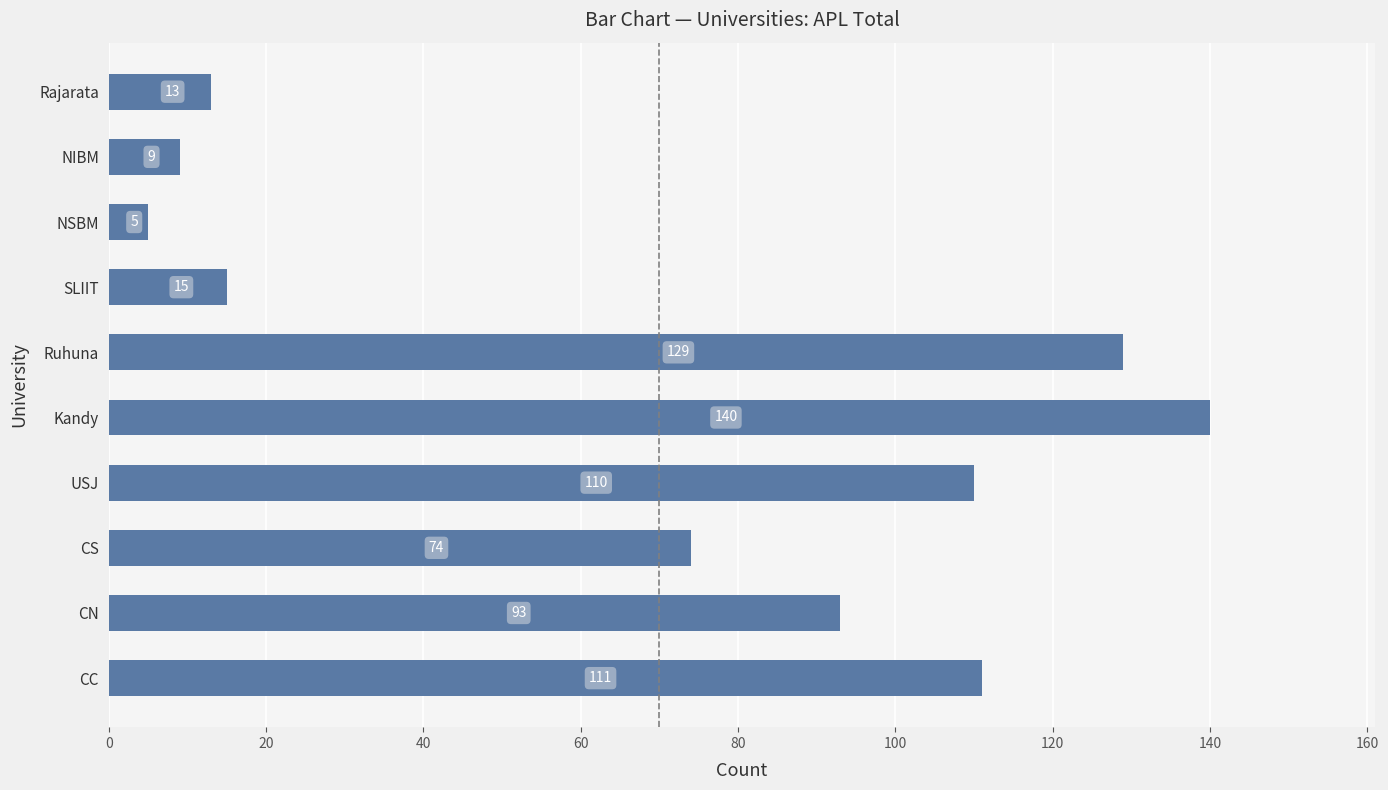

Reading top to bottom, list all the values displayed in this chart.

Rajarata=13	NIBM=9	NSBM=5	SLIIT=15	Ruhuna=129	Kandy=140	USJ=110	CS=74	CN=93	CC=111